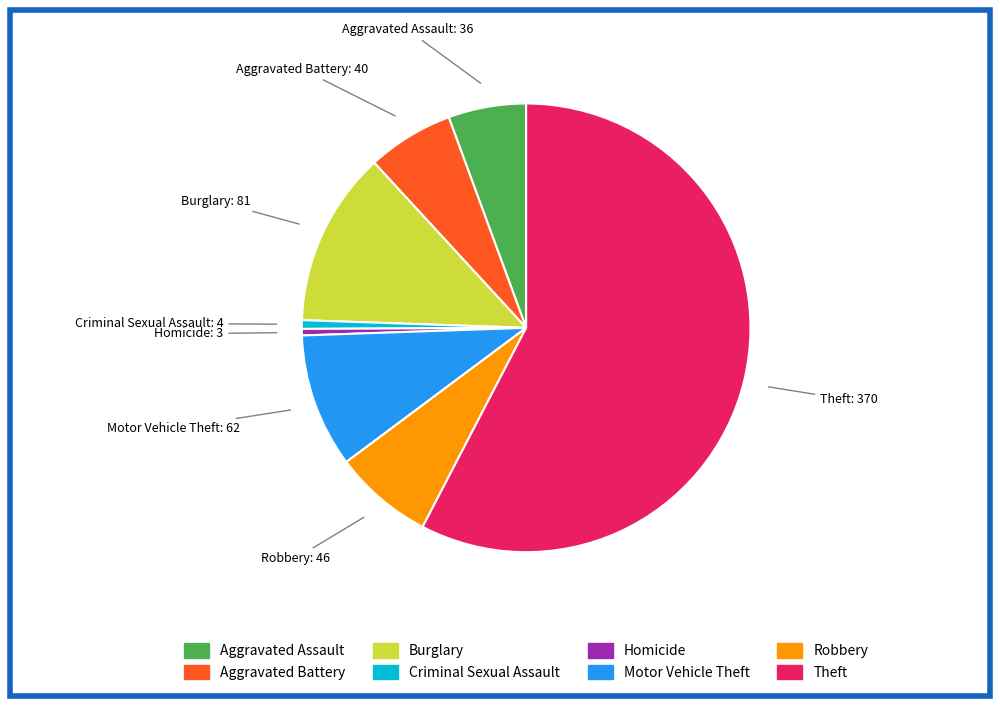

Which has a higher value, Motor Vehicle Theft or Criminal Sexual Assault?

Motor Vehicle Theft